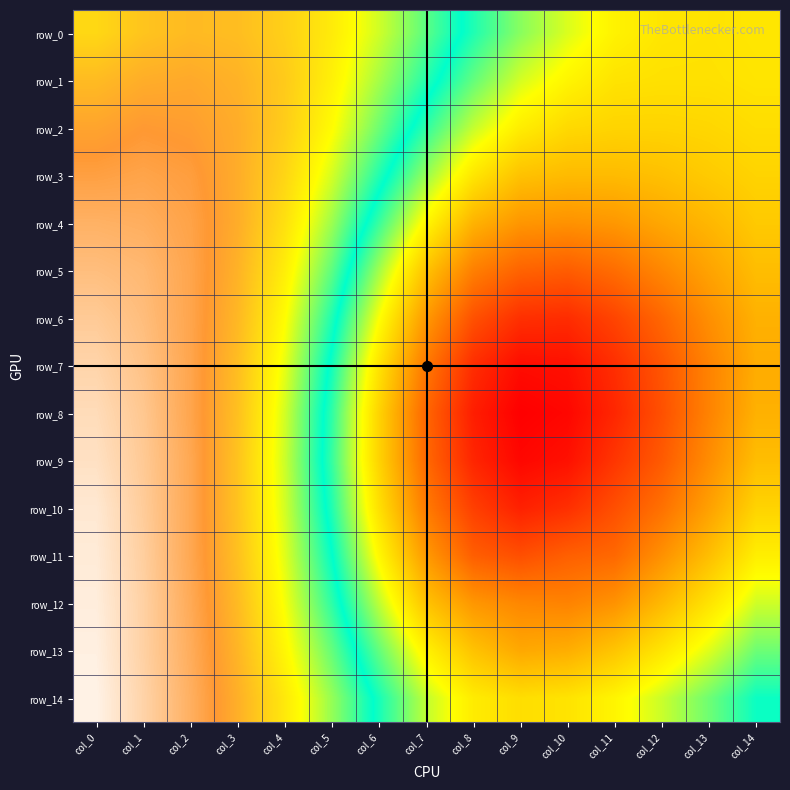

What is the approximate value of row_14 at col_3?

0.7